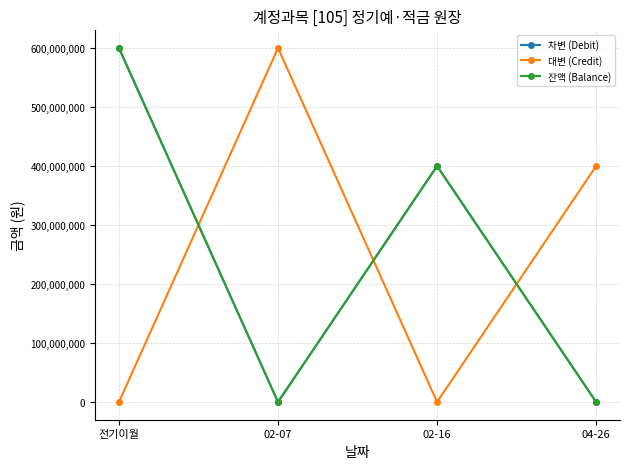

Is it true that 차변 (Debit) equals 324158906 at 04-26?

False